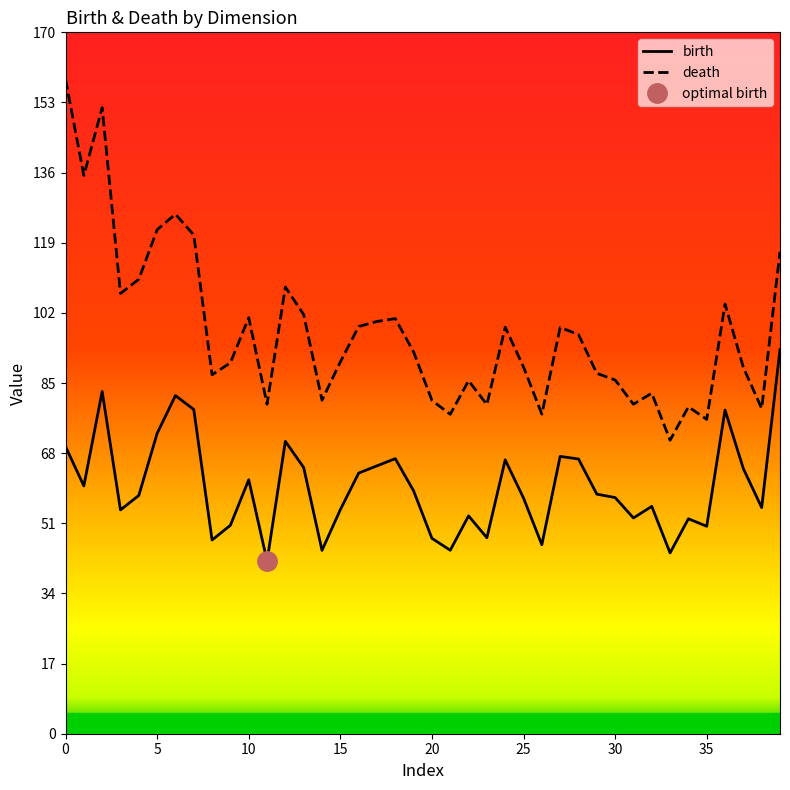

True or false: death and birth intersect in this chart.

False